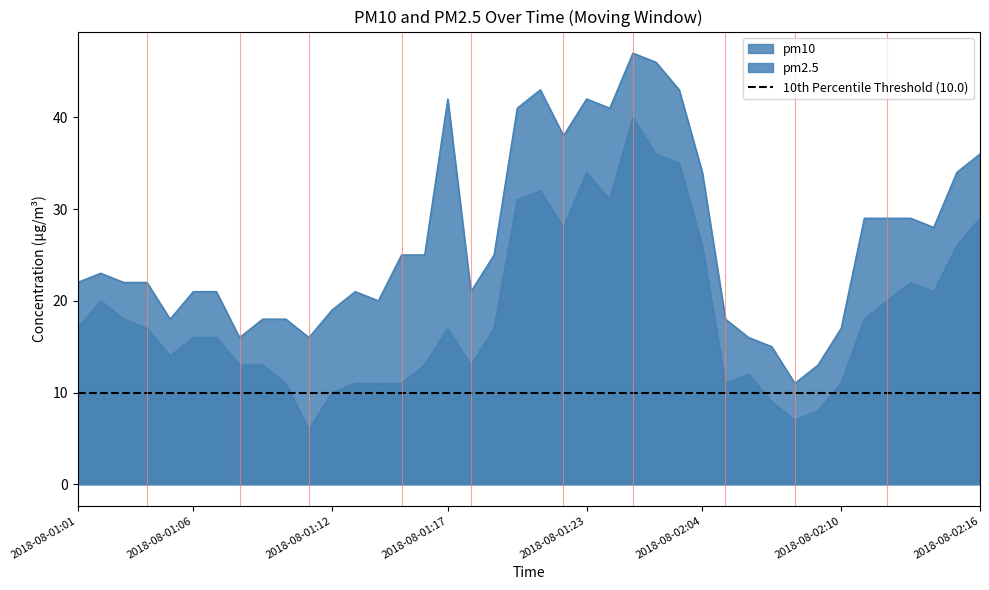

What are all the series names shown in the legend?

pm10, pm2.5